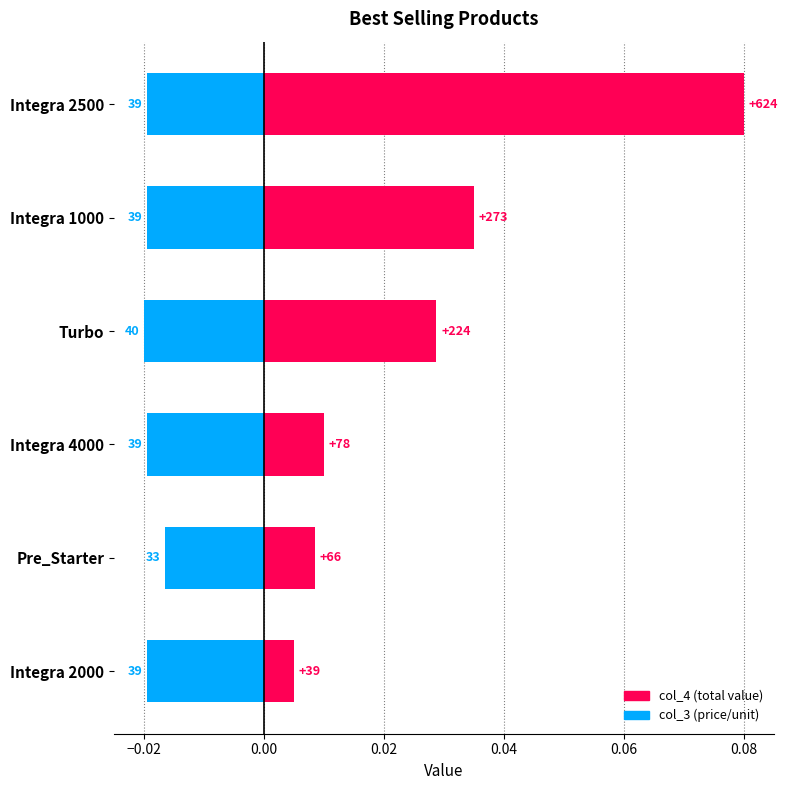

At how many categories does at least one series exceed 0?

6